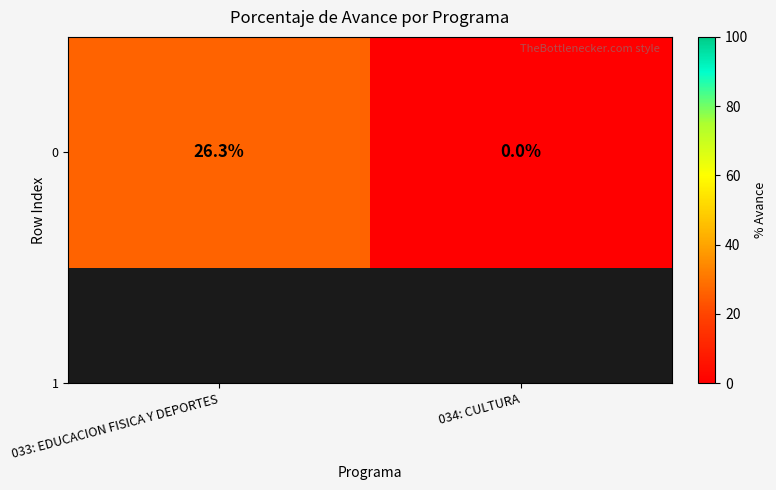

List the labels in order of value, largest first.

033: EDUCACION FISICA Y DEPORTES, 034: CULTURA